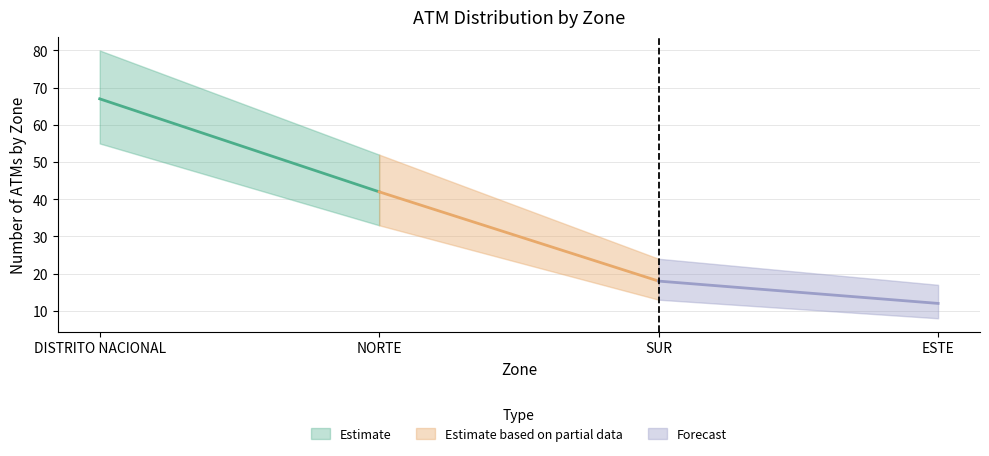

Is this an area chart (filled region under the line)?

No